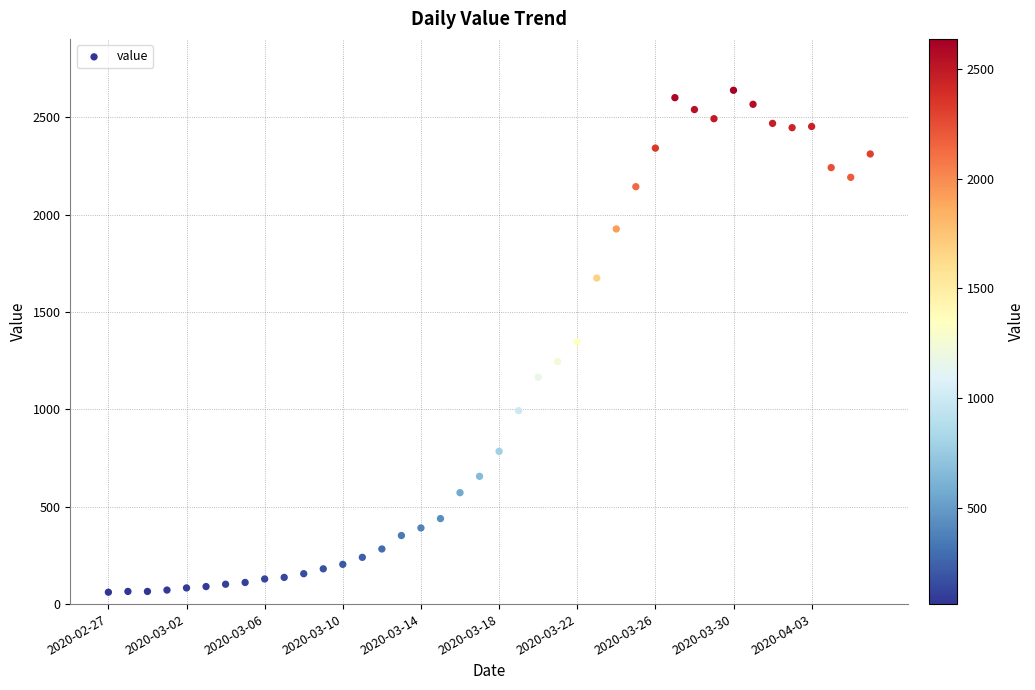

What is the range of Y values (max minus min)?

2577